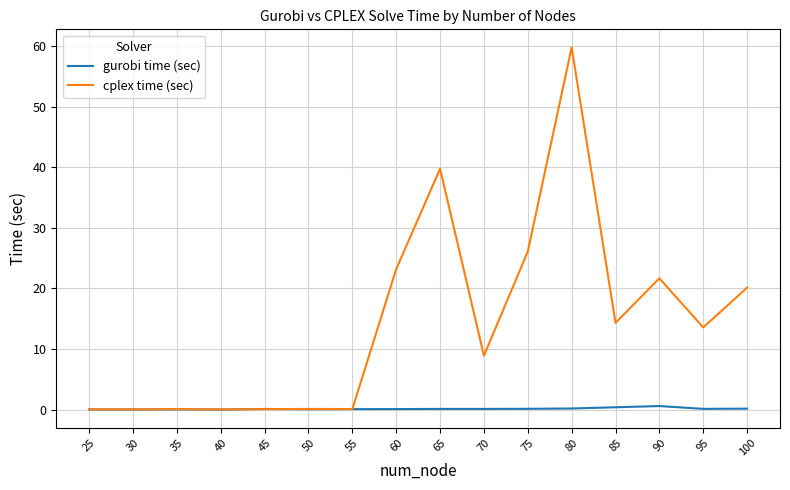

How many lines are shown in the chart?

2